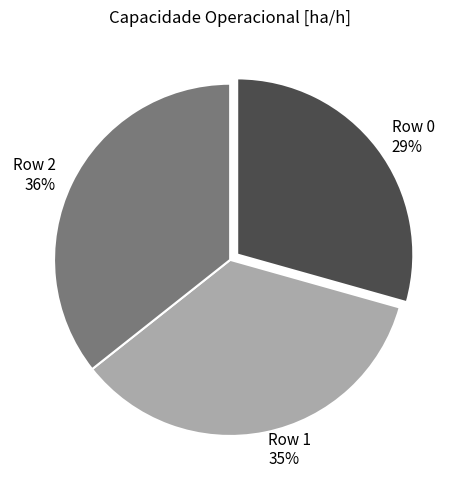

True or false: Row 2 accounts for 43% of the total.

False